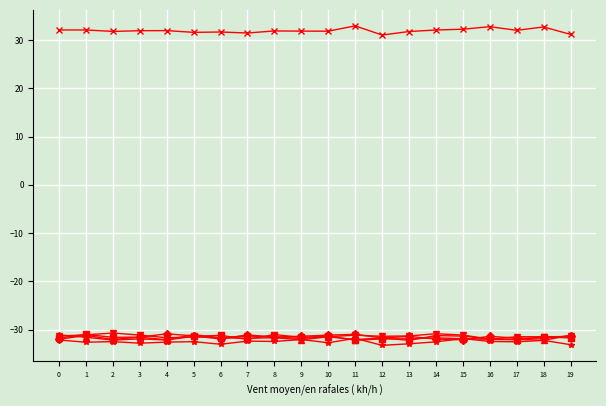

What is the total value across all series at 14?

-126.3